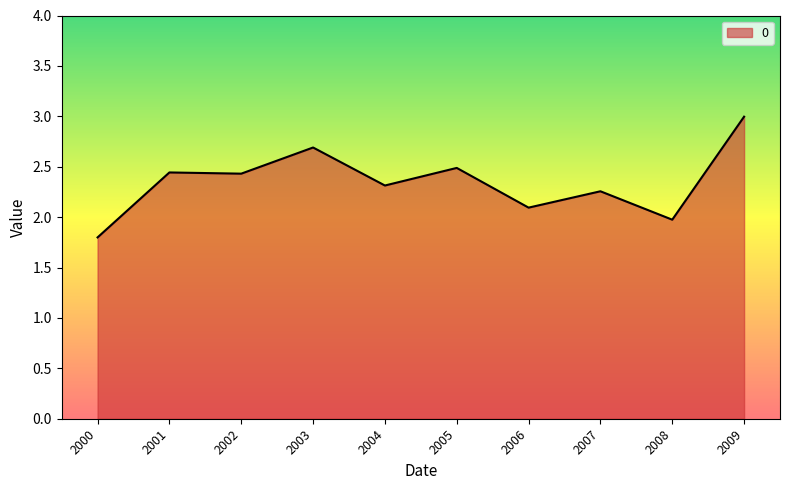

The chart shows a value of 2.1 at 2006. True or false?

True